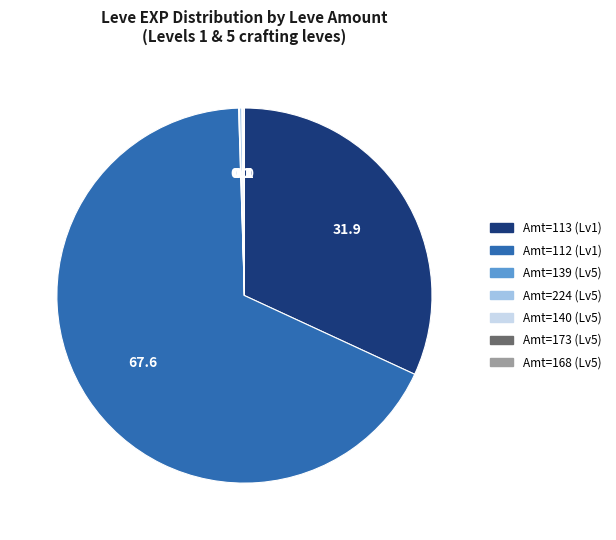

Does any single category account for the majority?

Yes